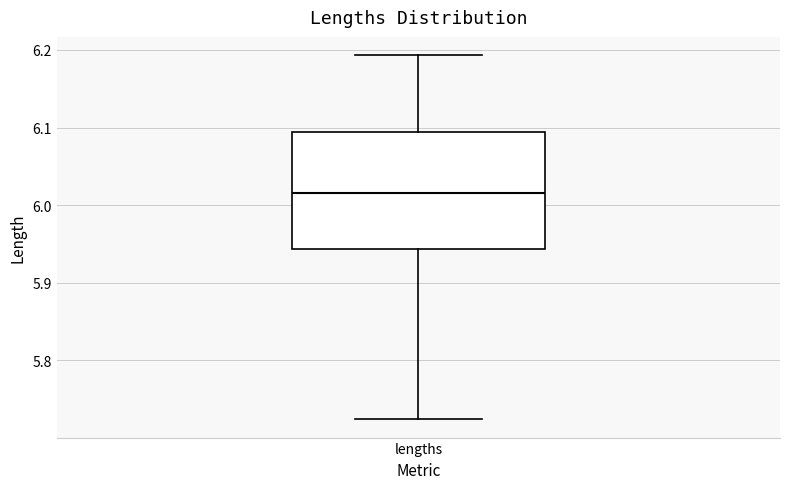

Where does the upper whisker of the box for lengths end on the y-axis? The values are not printed on the chart, so give them approximately, as read against the axis.

6.19